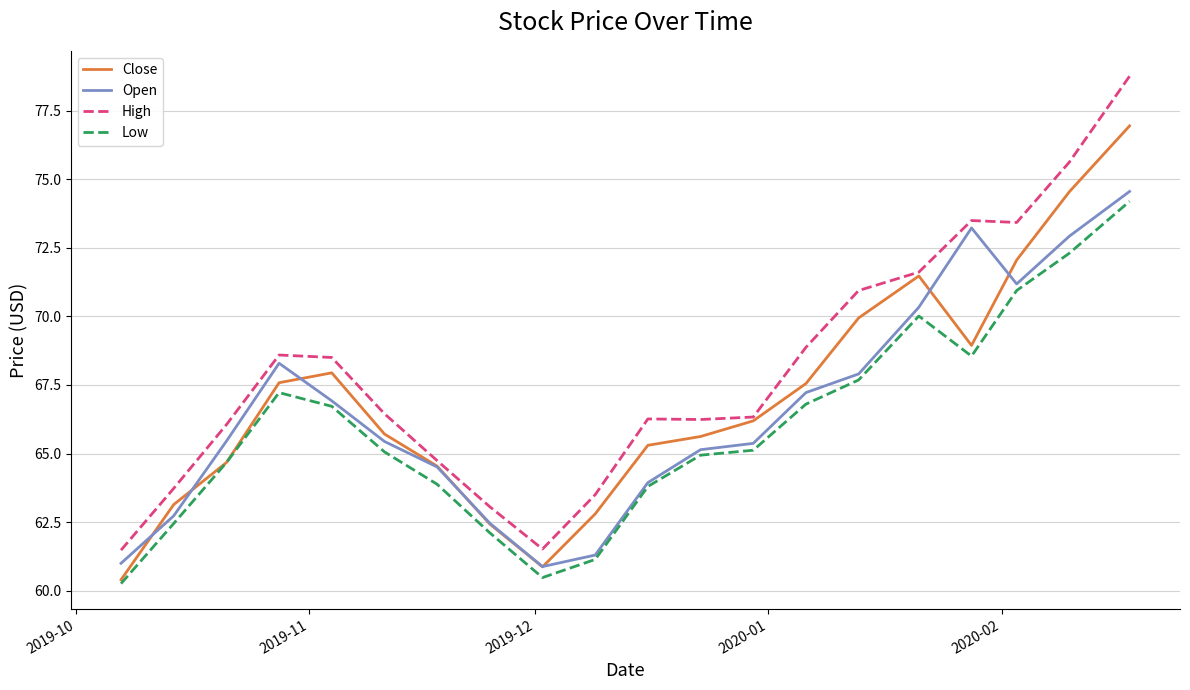

Which series has the largest total across all categories?

High